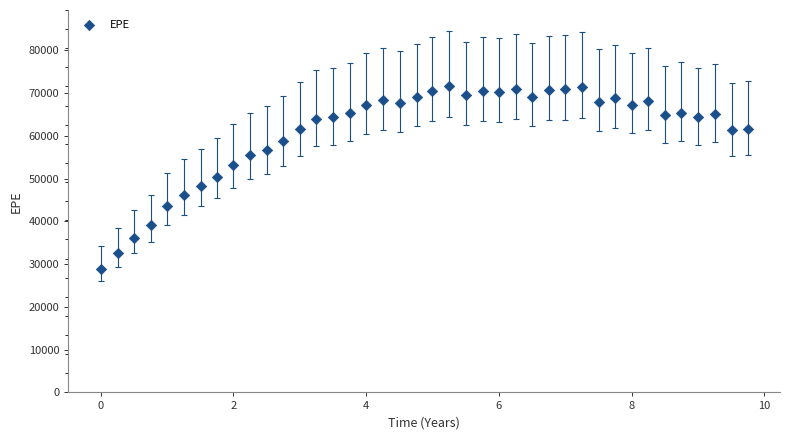

What is the range of X values (max minus min)?

9.7